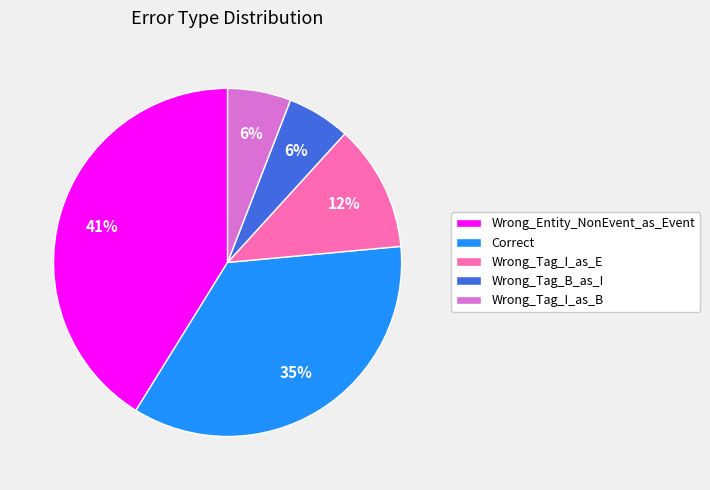

Do Wrong_Tag_I_as_E and Correct together represent more than half of the pie?

No